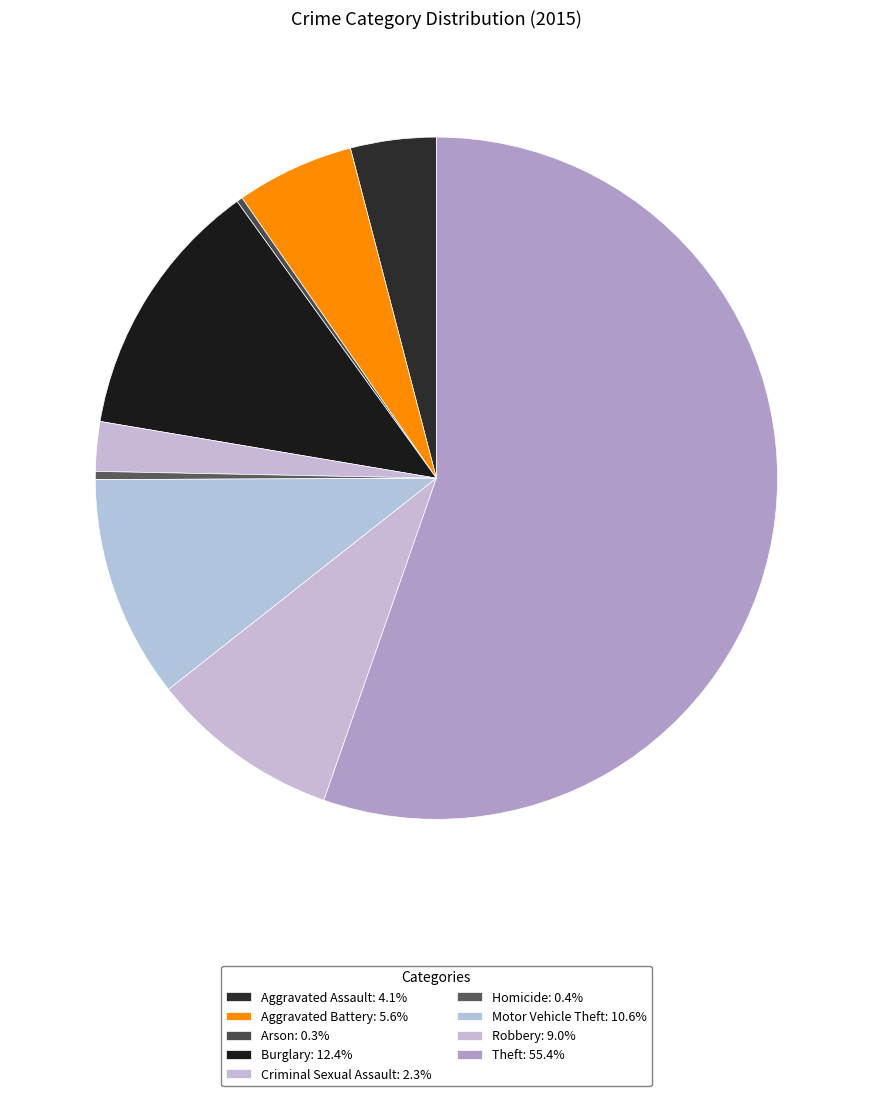

What is the largest slice in the pie chart?

Theft